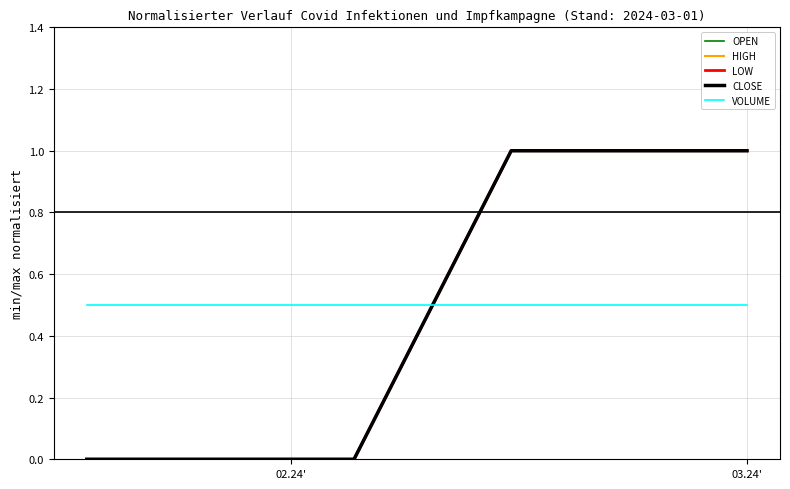

Does the chart have visible grid lines?

Yes